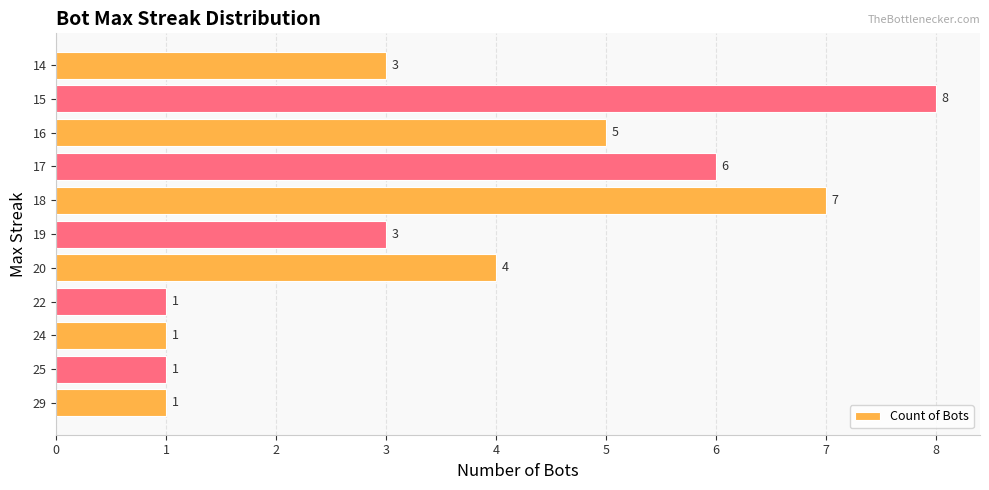

Is it true that the value at 22 is 1?

True